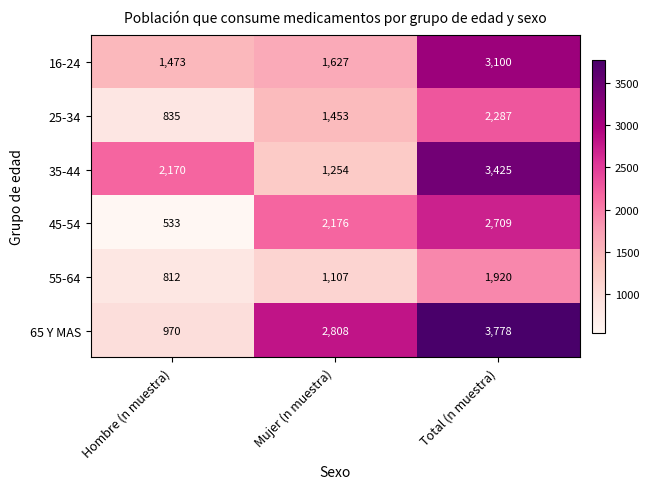

Which label corresponds to the smallest value in the chart?

Hombre (n muestra)